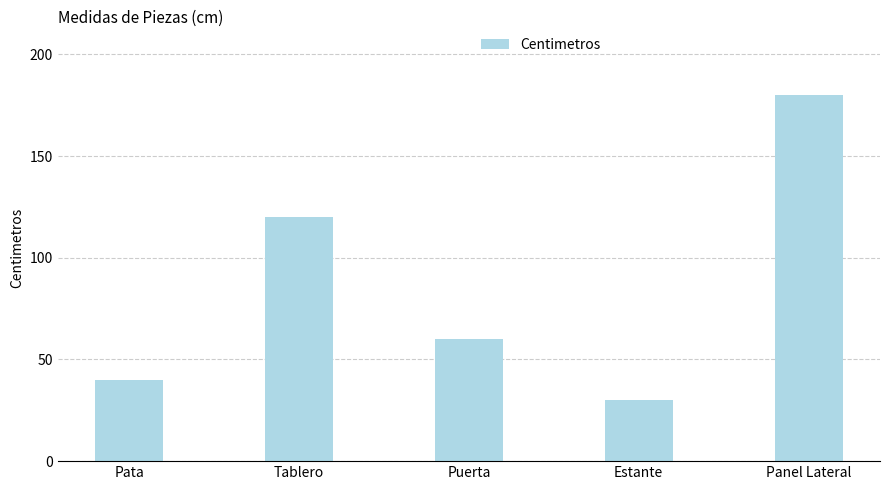

How many data points does each series have?

5